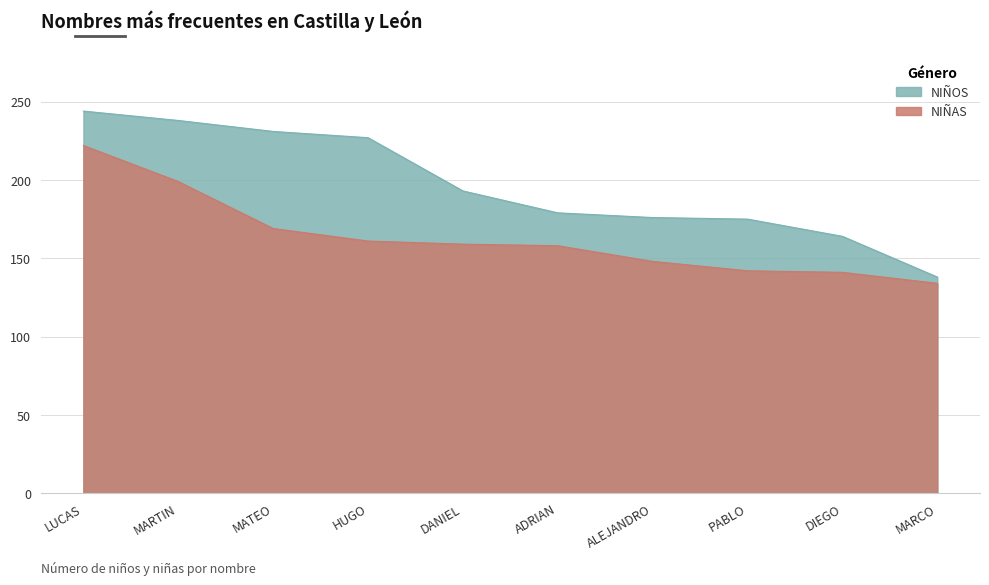

List the labels in order of NIÑOS value, smallest first.

MARCO, DIEGO, PABLO, ALEJANDRO, ADRIAN, DANIEL, HUGO, MATEO, MARTIN, LUCAS